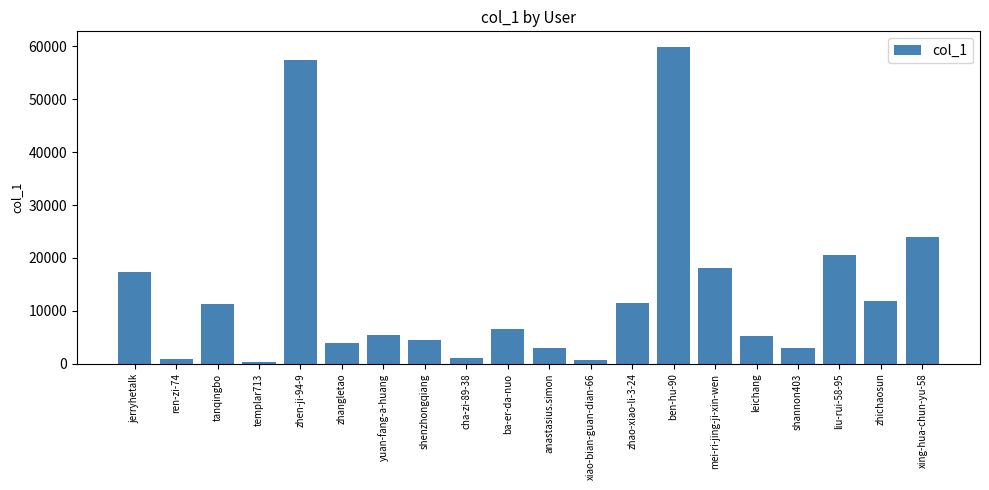

What is the label of the 10th bar from the right?

anastasius.simon